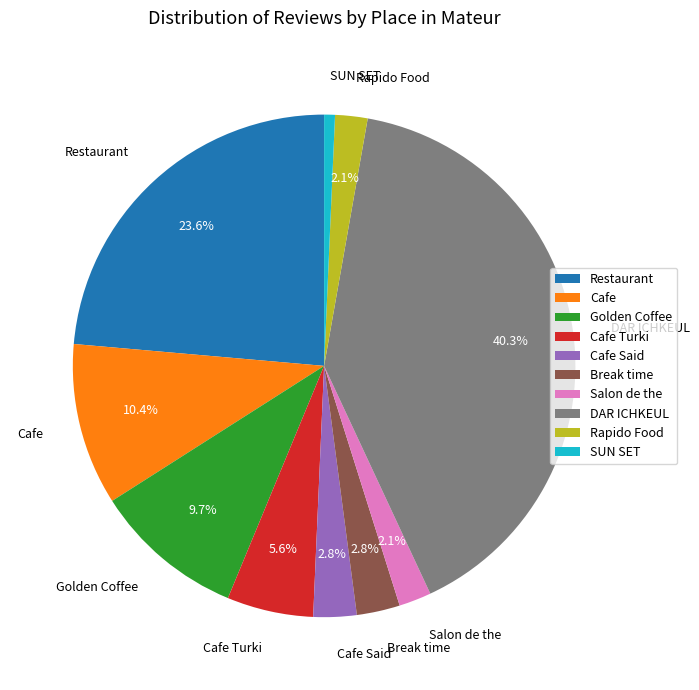

True or false: Cafe accounts for 1% of the total.

False